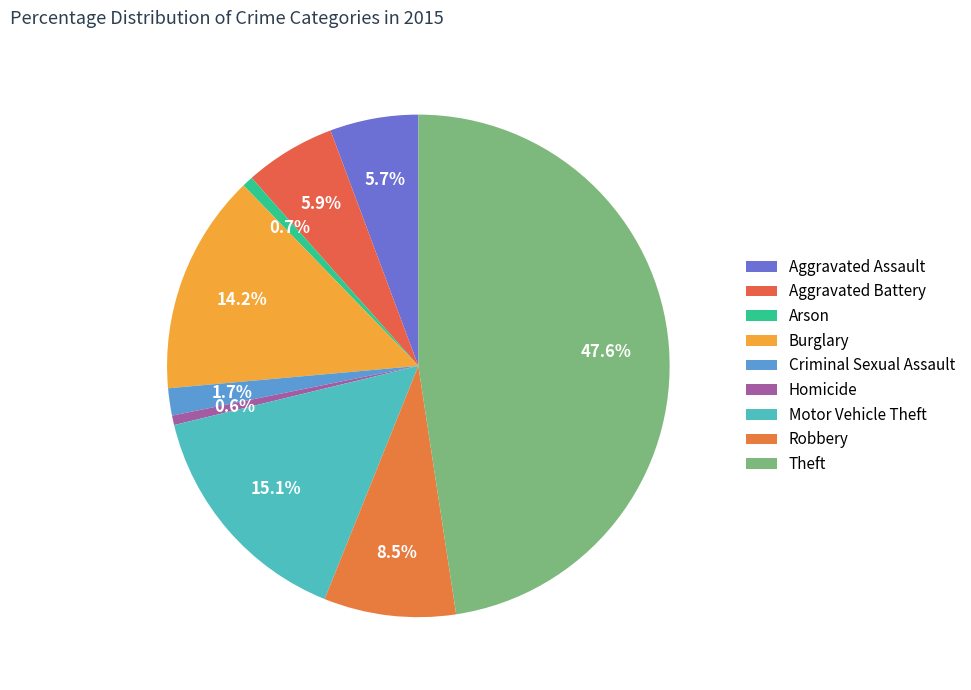

Count the number of slices in the pie.

9